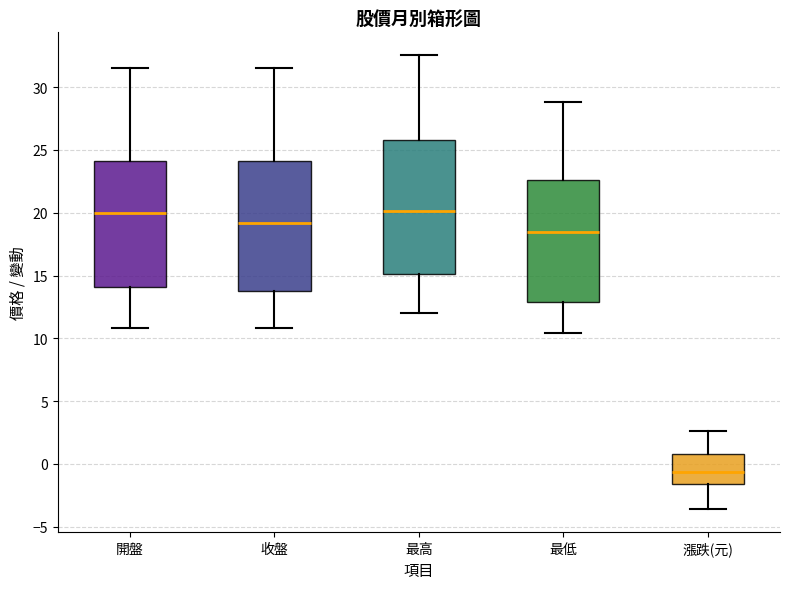

Reading left to right, read every box against the y-axis: the position of its median line, the range the box covers, and the ends of its whiskers. The values are not printed on the chart, so give them approximately, as read against the axis.

開盤: median 20.0, box 14.0 to 24.0, whiskers 11.0 to 31.5
收盤: median 19.0, box 14.0 to 24.0, whiskers 11.0 to 31.5
最高: median 20.0, box 15.0 to 26.0, whiskers 12.0 to 32.5
最低: median 18.5, box 13.0 to 22.5, whiskers 10.5 to 29.0
漲跌(元): median -0.5, box -1.5 to 1.0, whiskers -3.5 to 2.5